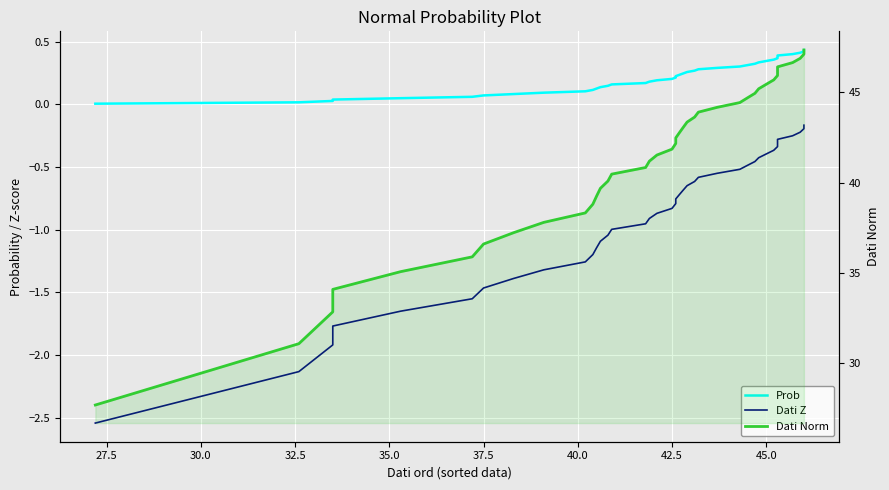

What position from the right is 37.5?

34